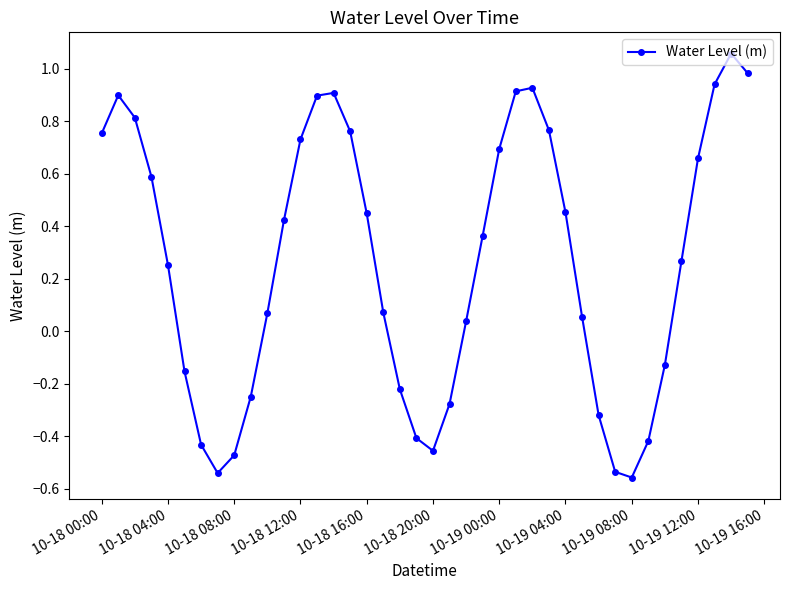

True or false: there are more than 0 points higher than both neighbors.

True